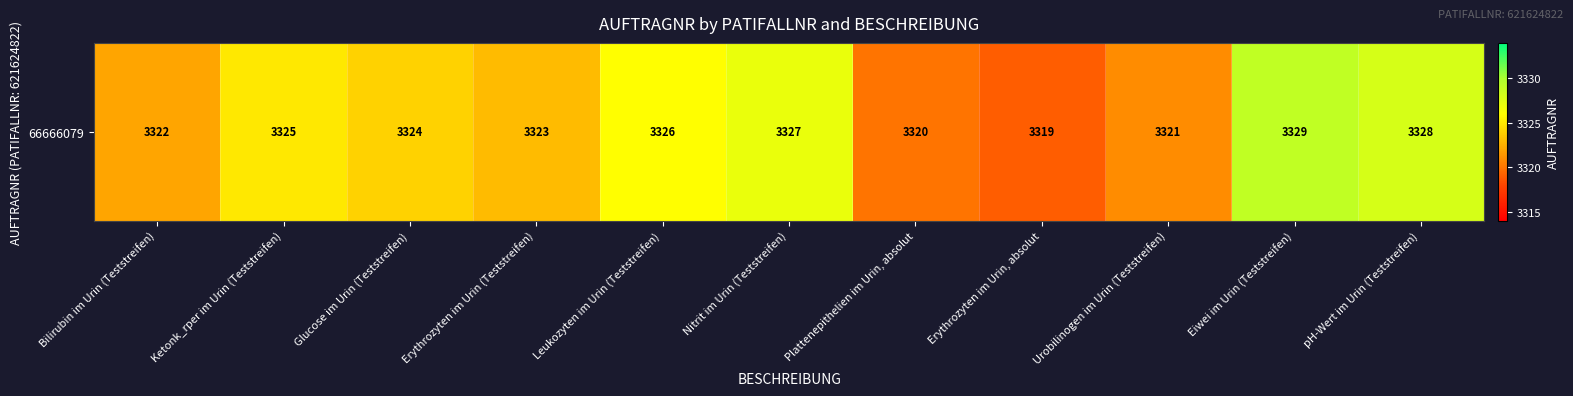

At which category does the chart reach its peak across all series?

Eiwei im Urin (Teststreifen)